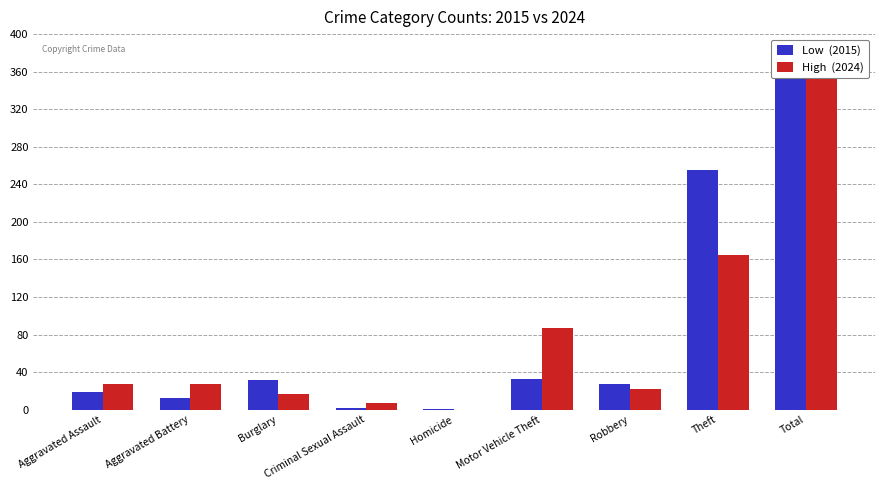

List the labels in order of Low  (2015) value, largest first.

Total, Theft, Motor Vehicle Theft, Burglary, Robbery, Aggravated Assault, Aggravated Battery, Criminal Sexual Assault, Homicide